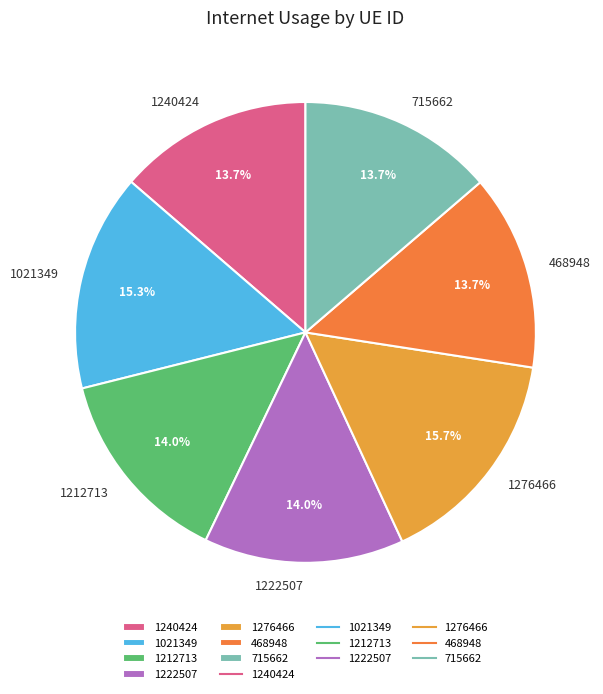

How many segments does this pie chart have?

7